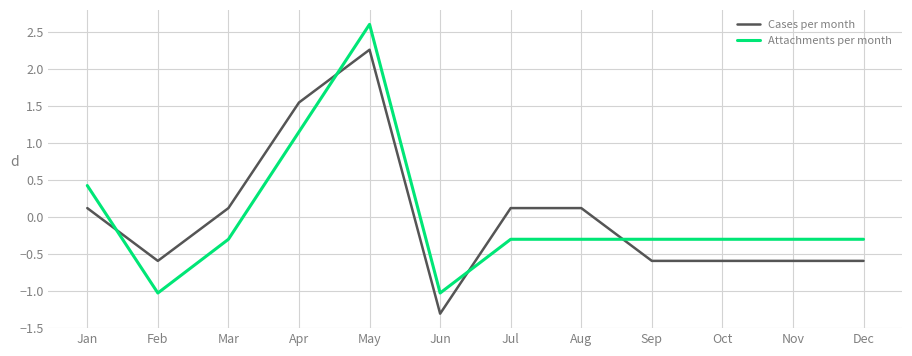

Where is the first local maximum for Cases per month?

May